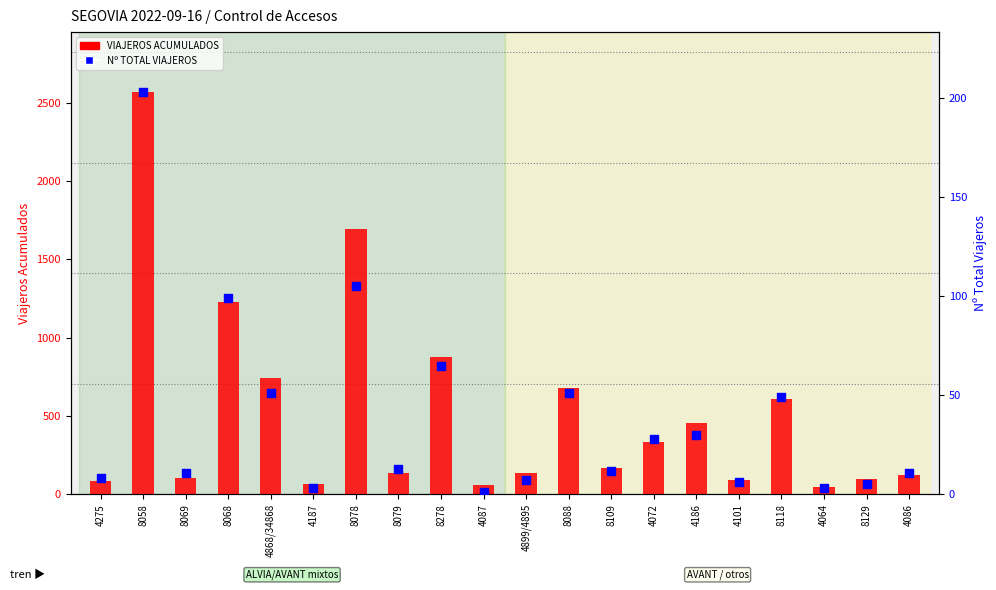

At which category is the sum across all series the highest?

8058